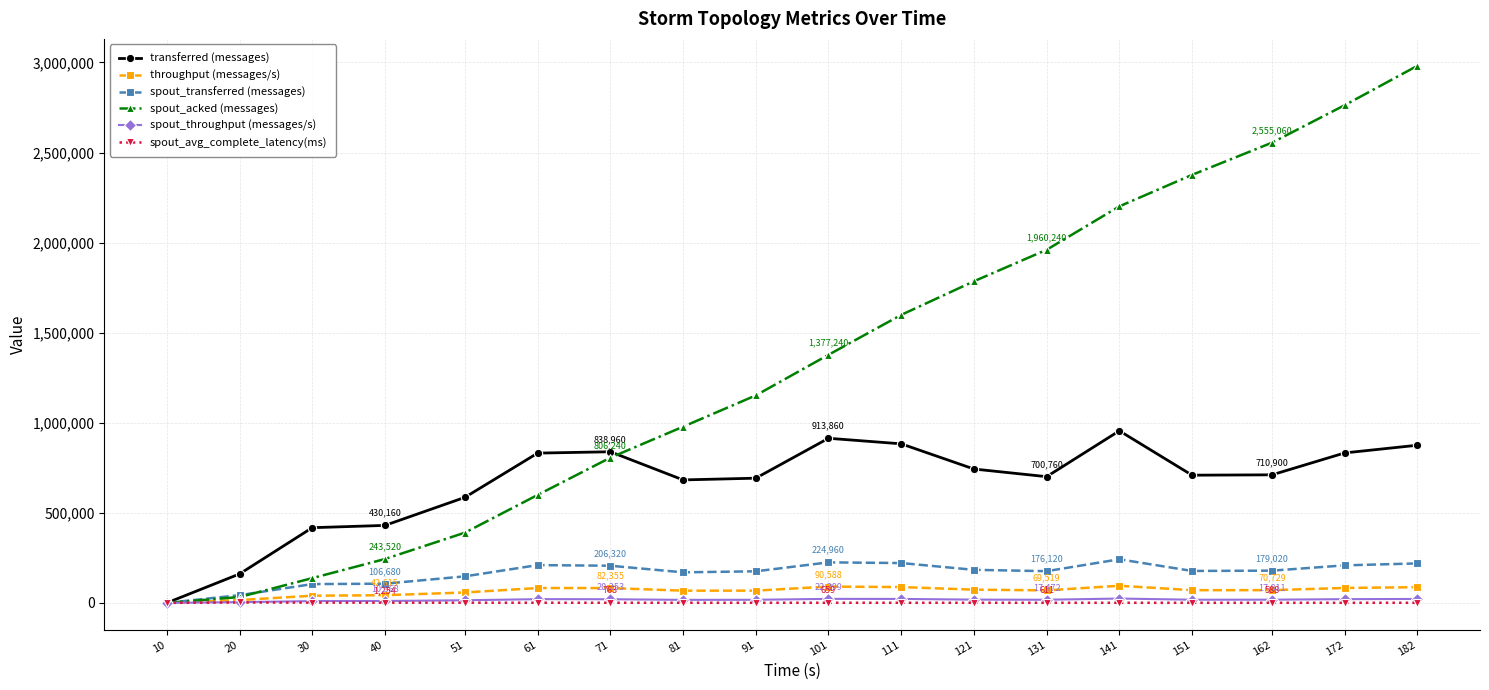

Does the chart have visible grid lines?

Yes